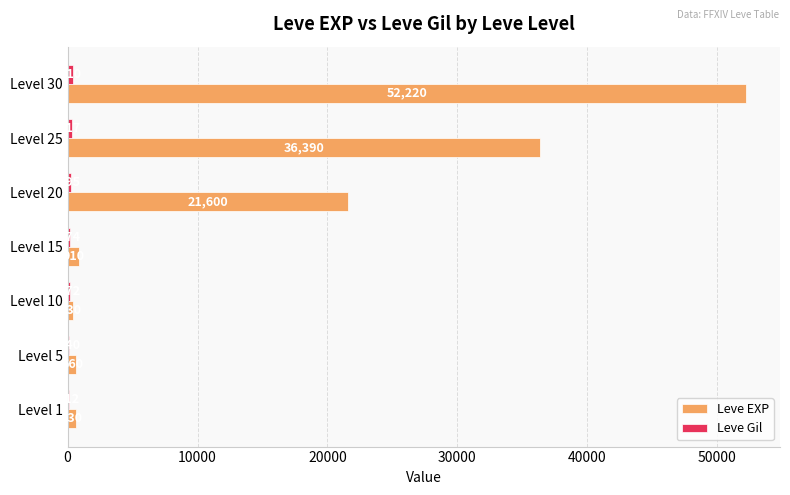

The Leve EXP series shows 21238 at Level 25. True or false?

False